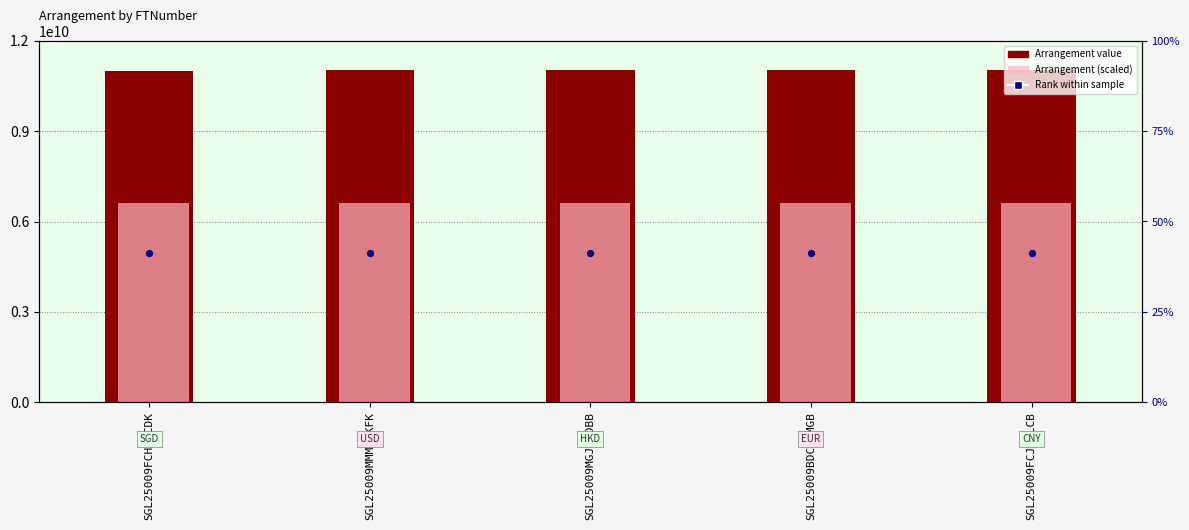

At which category is the sum across all series the highest?

SGL25009MMMMKKFK